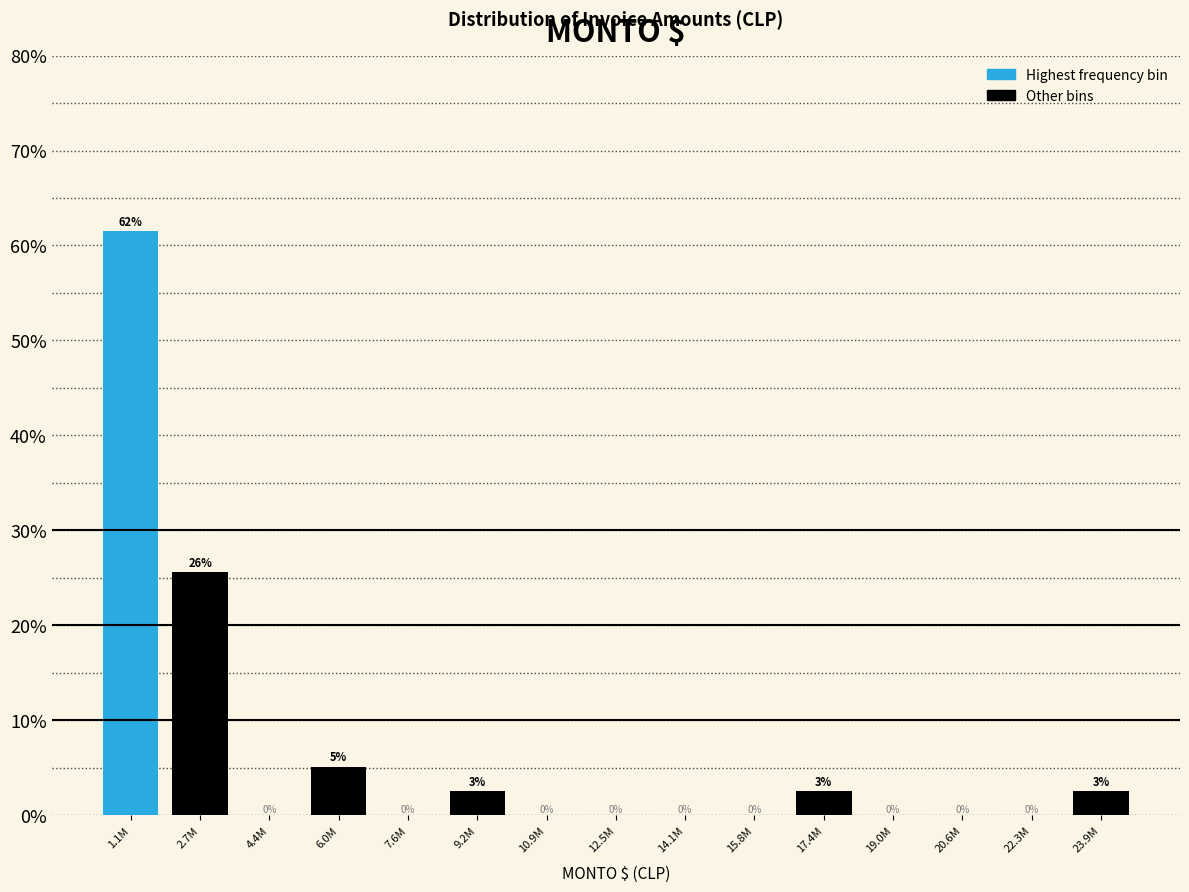

True or false: the data shows 0.0 at 10.9M.

True